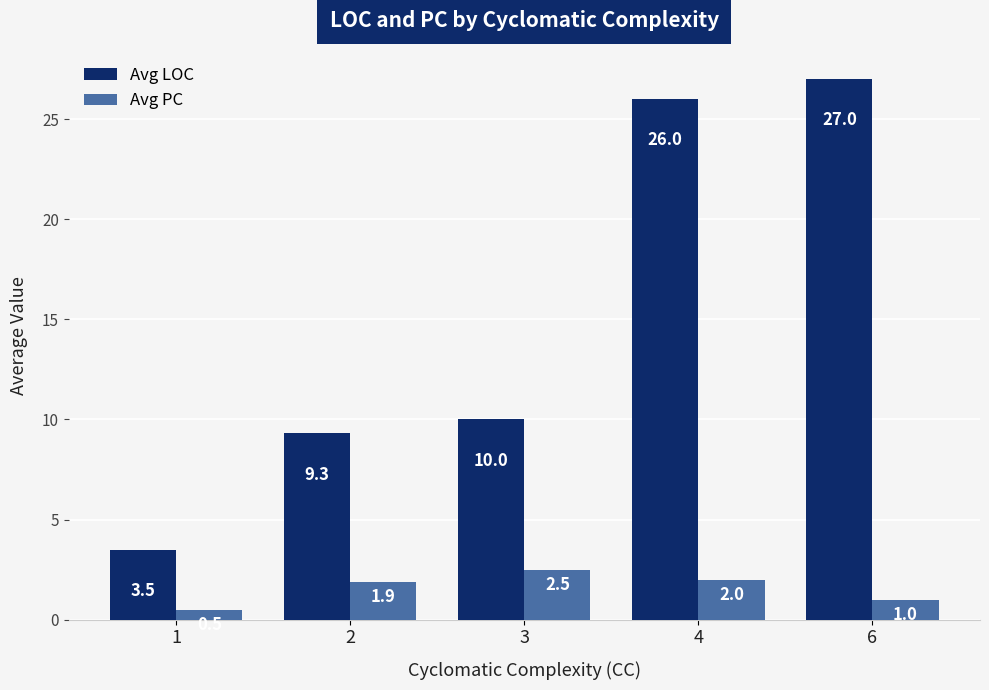

What is the value of the Avg LOC bar at the 2nd from the left?

9.3